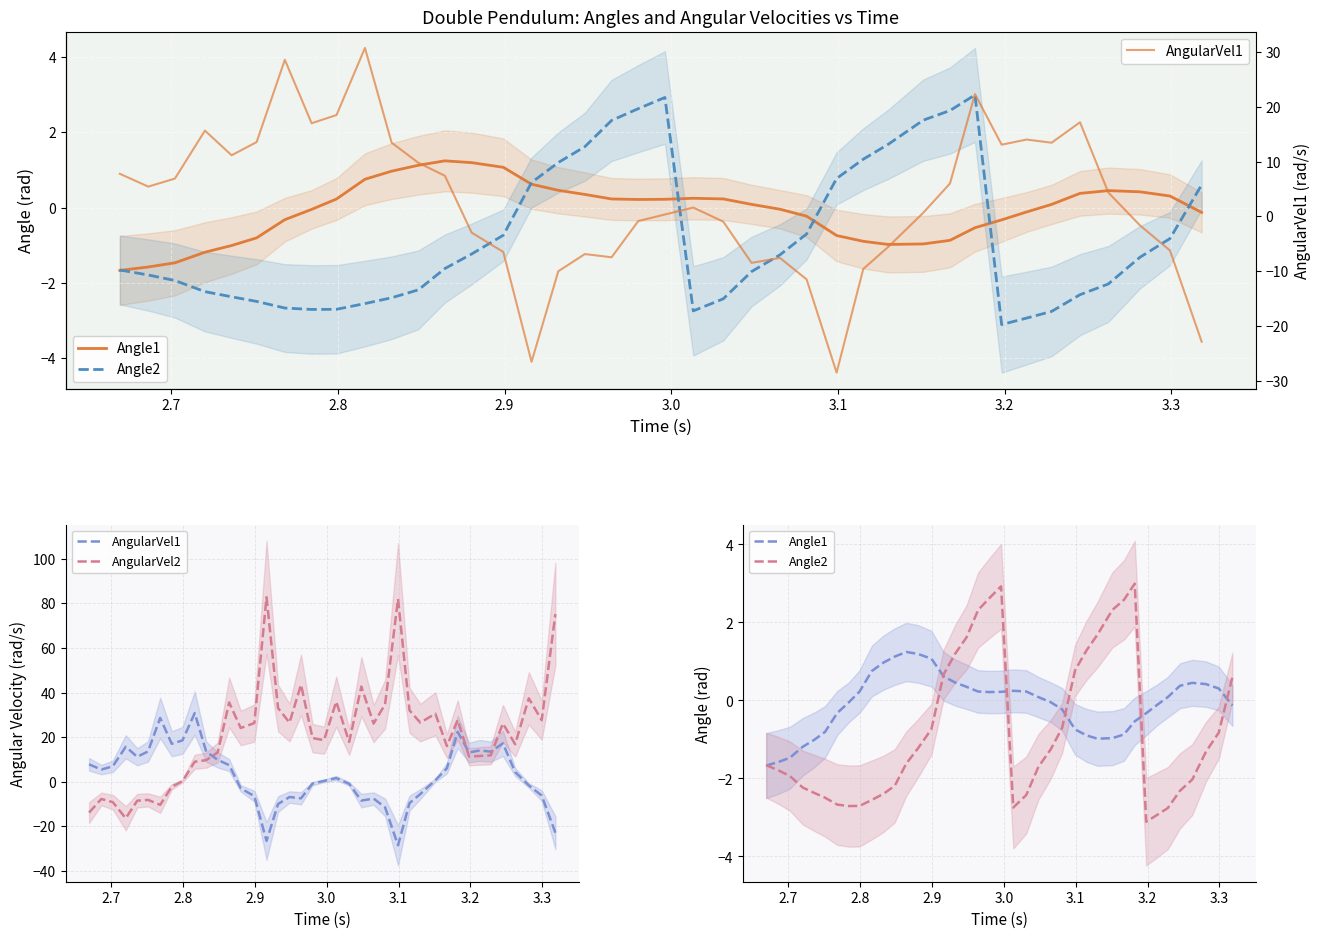

True or false: Angle1 and AngularVel2 cross at least once.

True